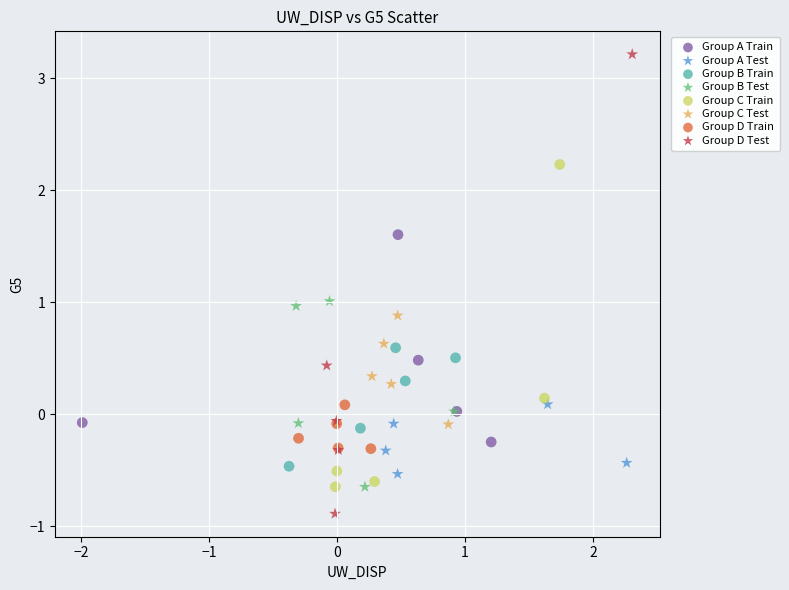

Which series reaches the minimum Y coordinate?

Group D Test